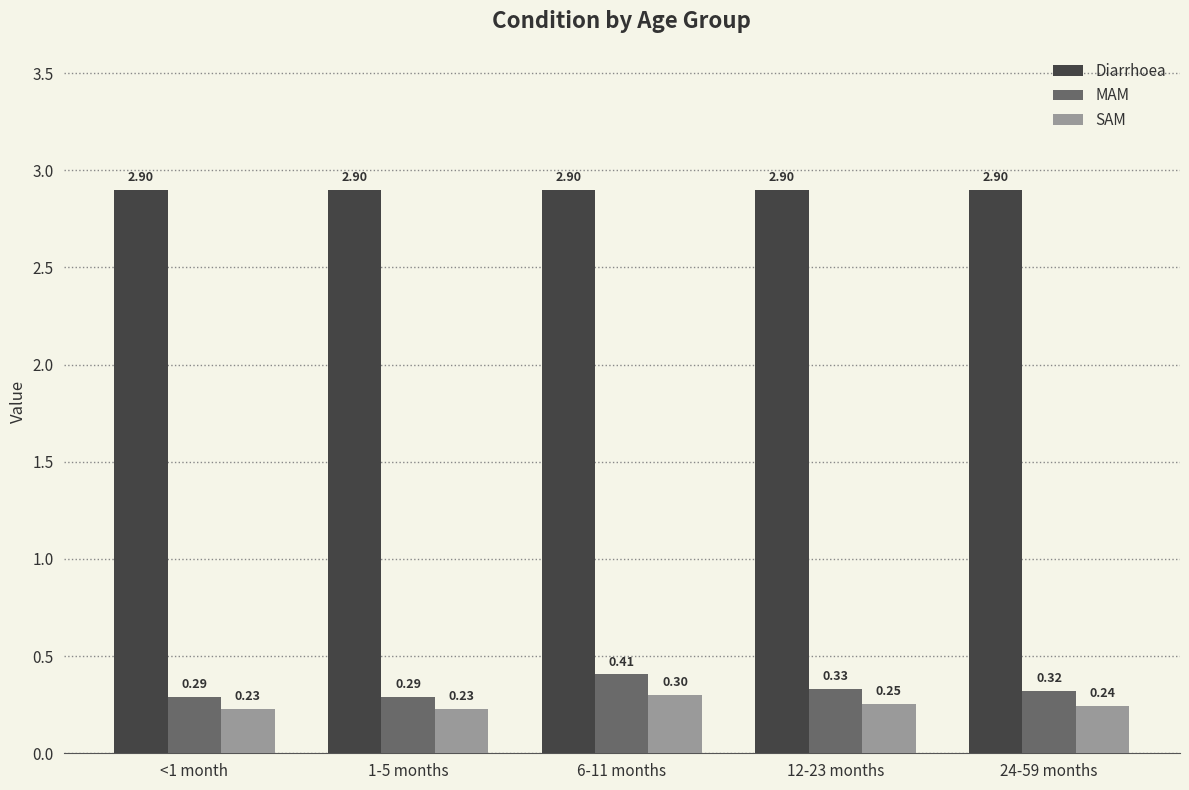

Read the SAM value at 12-23 months.

0.3